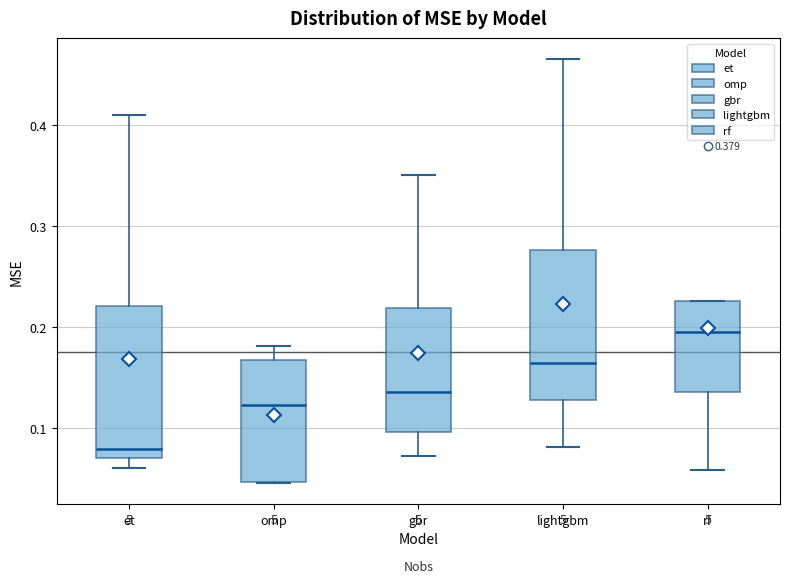

Which box has the lowest median line?

et